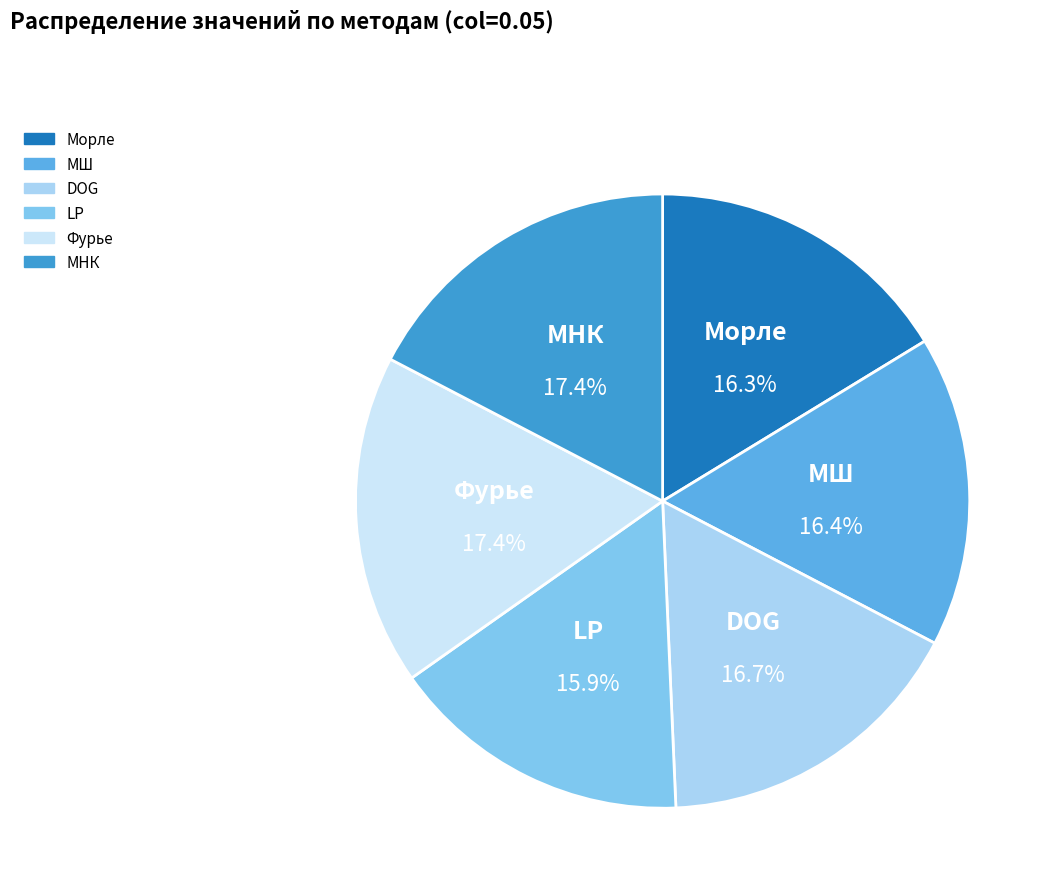

Do LP and Морле together represent more than half of the pie?

No